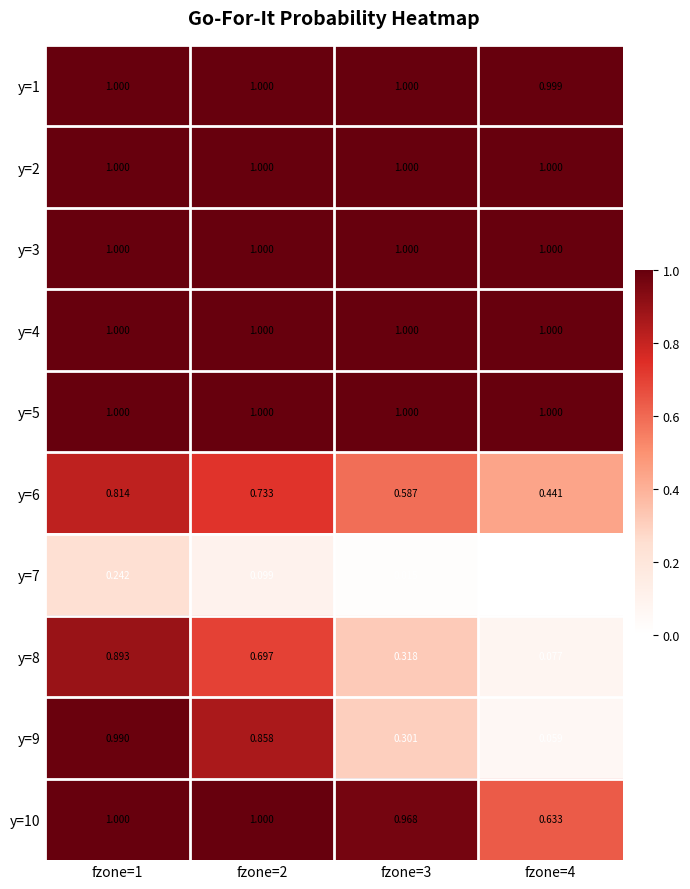

Is the value of y=6 at fzone=2 greater than the value of y=5 at fzone=2?

No